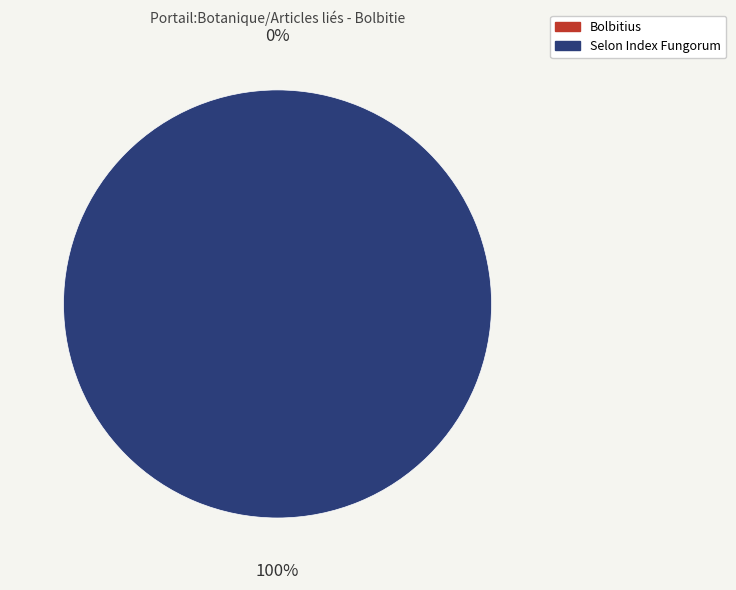

What is the smallest slice in the pie chart?

Bolbitius